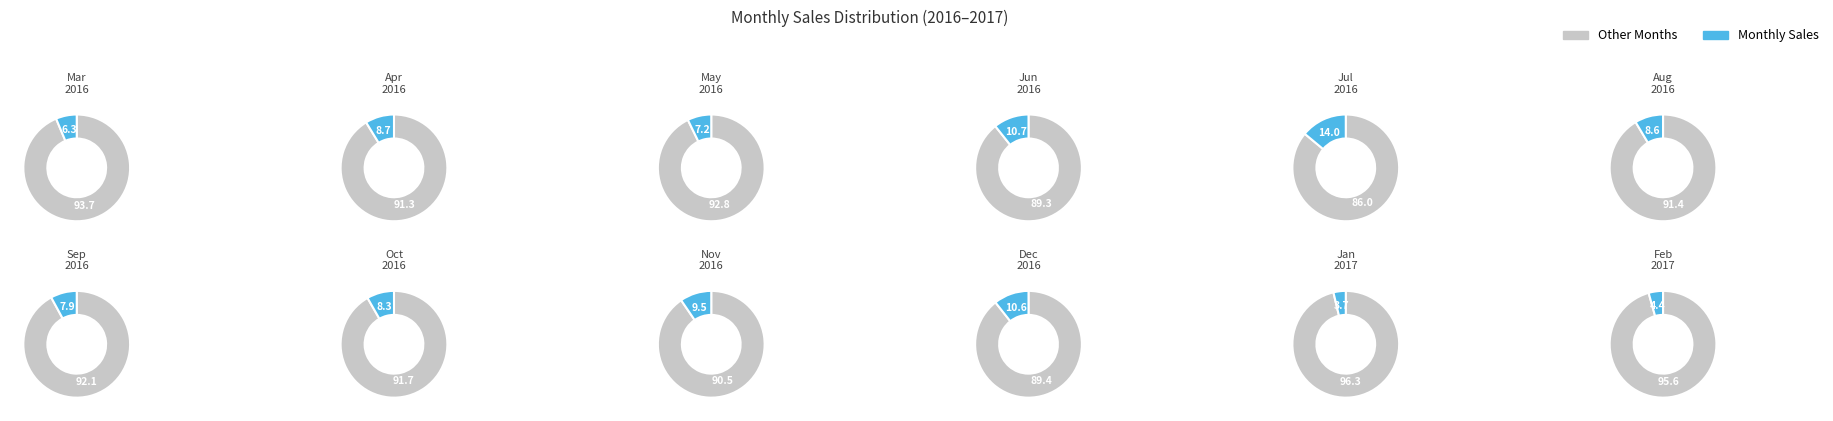

Count the number of slices in the pie.

12